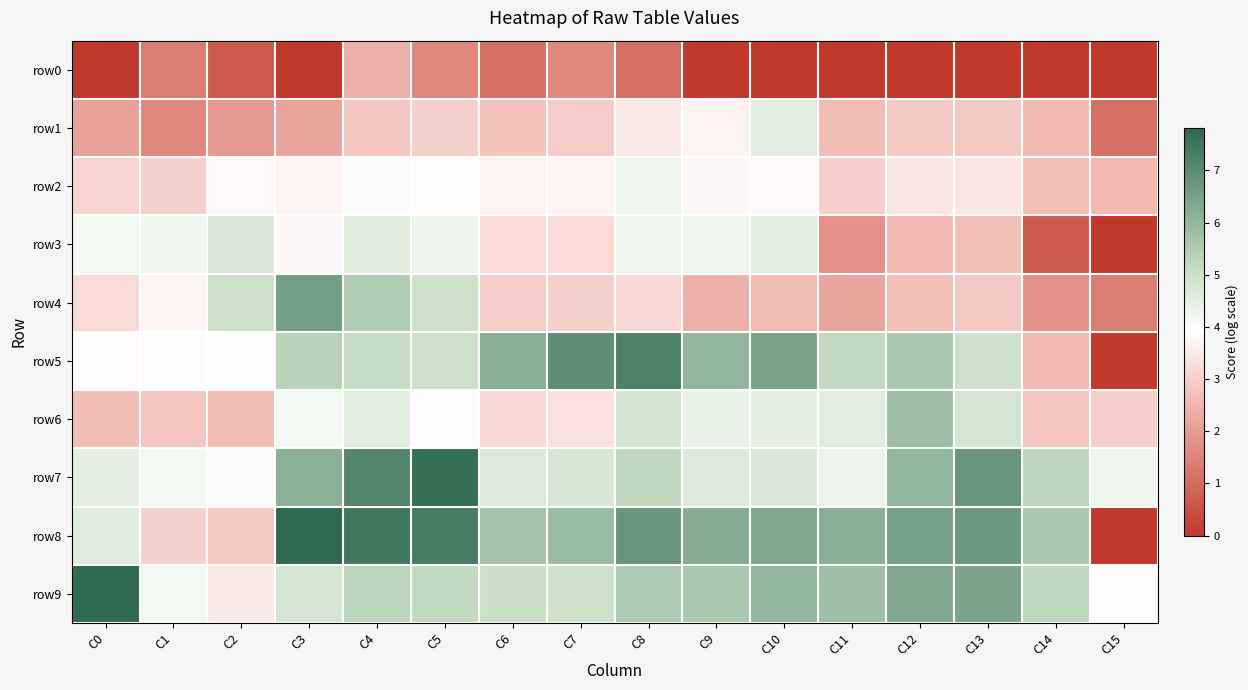

Which series has the largest range (max minus min)?

row8